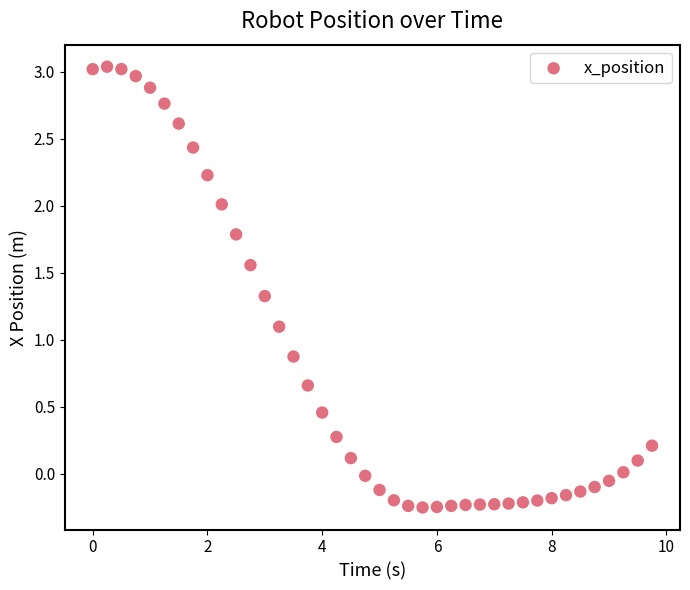

What is the range of Y values (max minus min)?

3.3